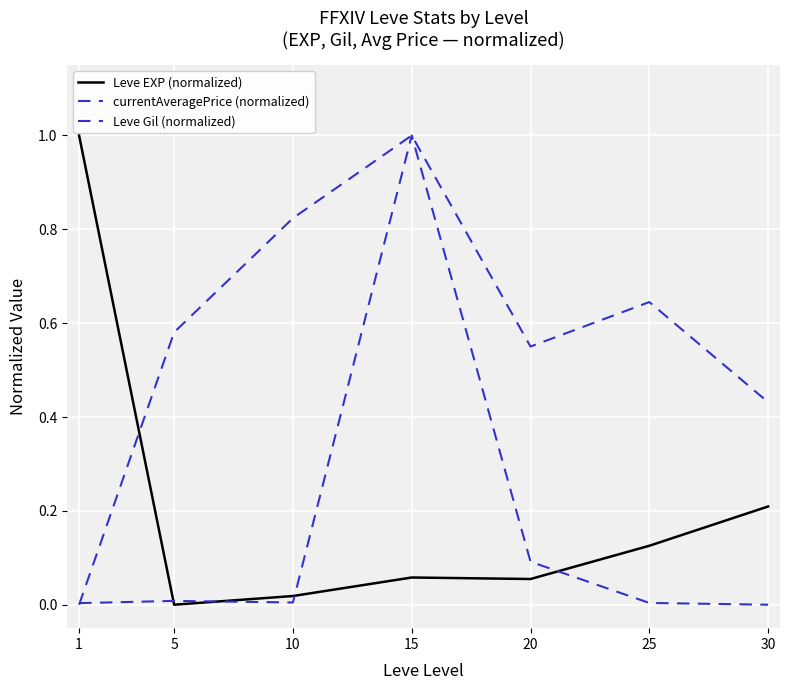

How many lines are shown in the chart?

3